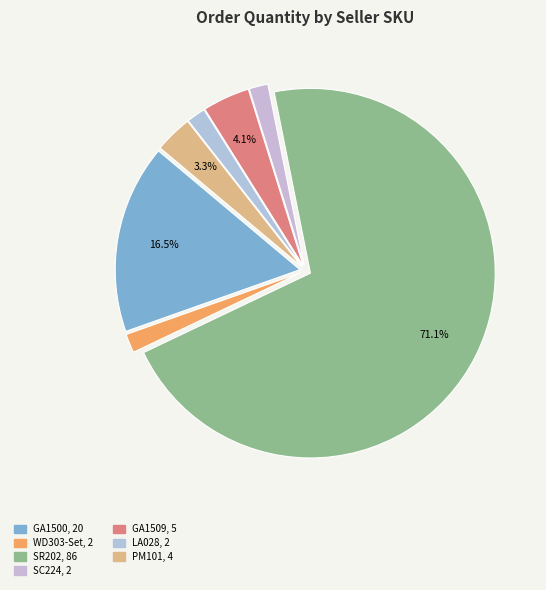

Is there any slice that represents more than half of the pie?

Yes